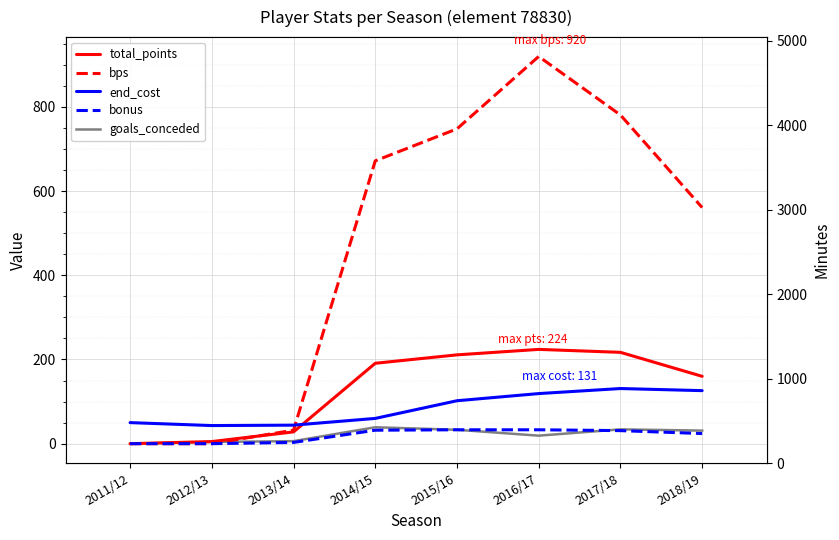

How many data points does each series have?

8